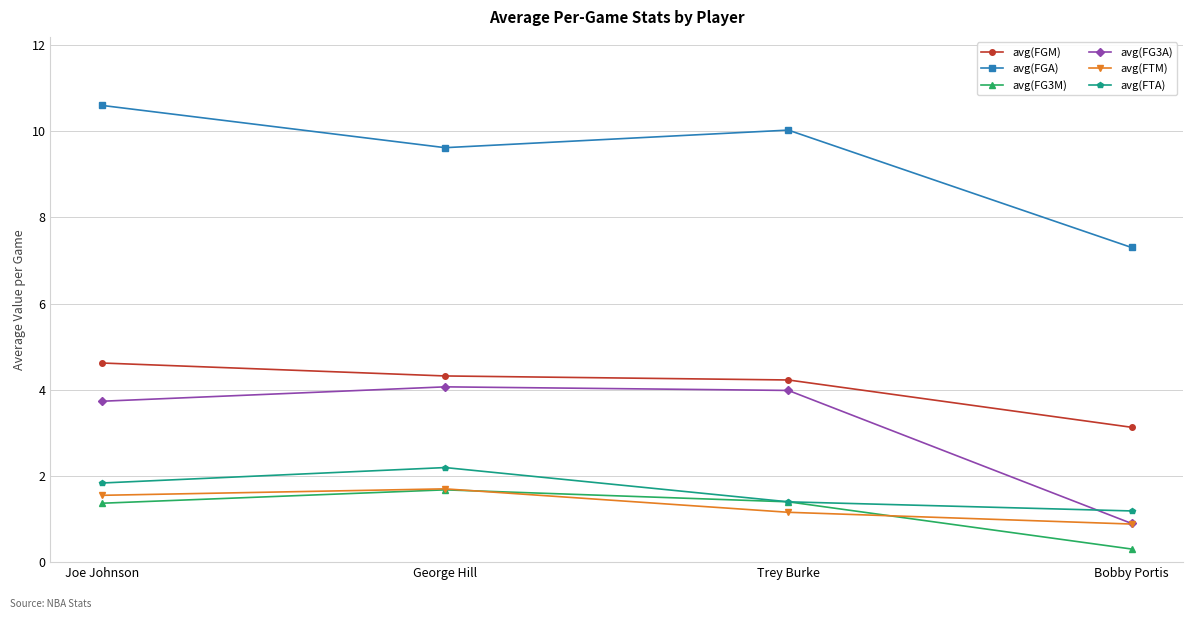

What are all the series names shown in the legend?

avg(FGM), avg(FGA), avg(FG3M), avg(FG3A), avg(FTM), avg(FTA)